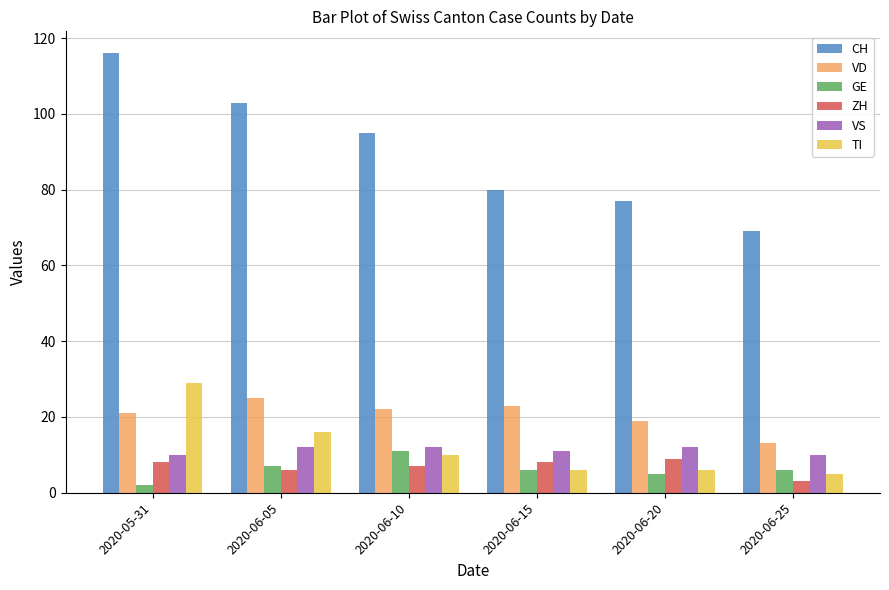

At which label is ZH closest to 6?

2020-06-05